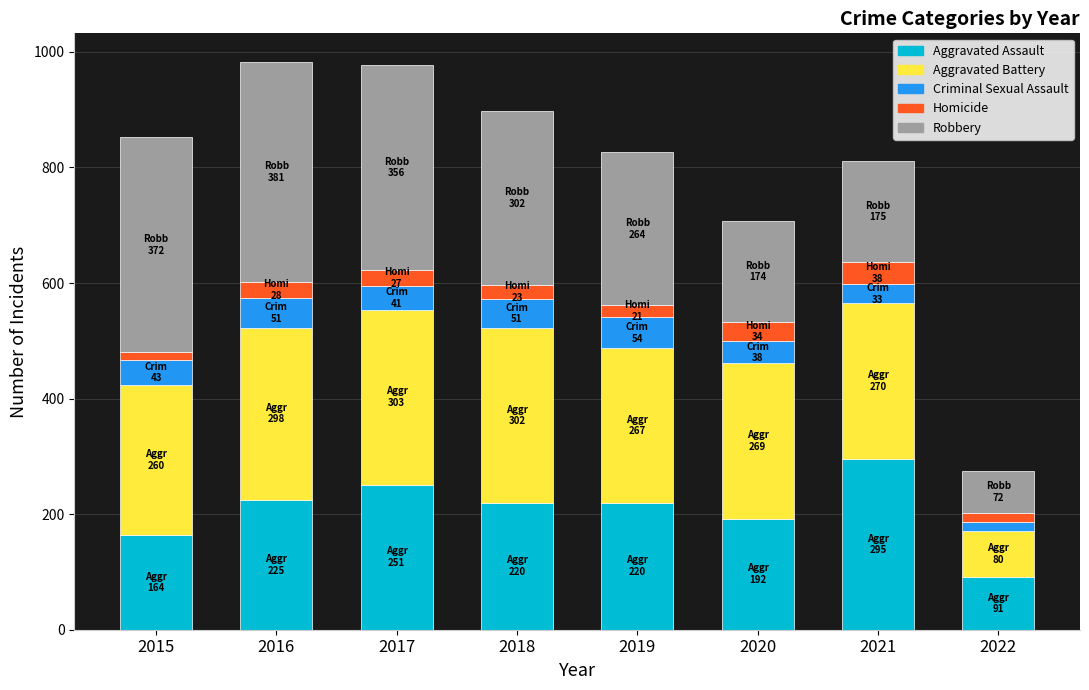

What is the maximum value for Aggravated Assault?

295